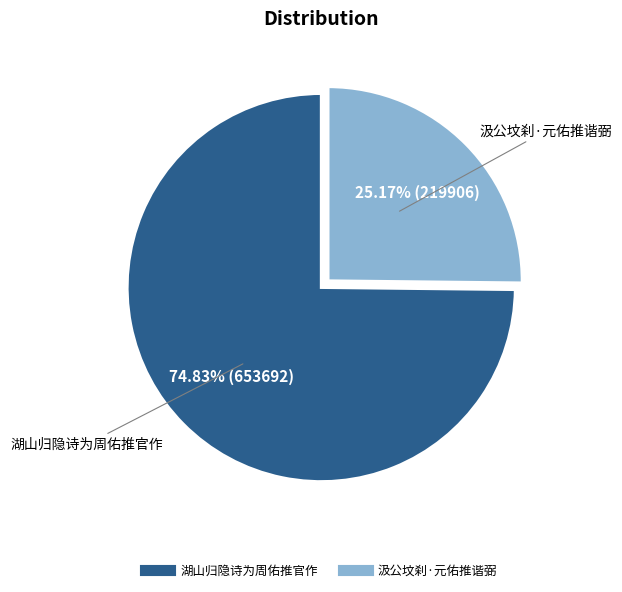

Approximately how many times larger is the value at 汲公坟刹·元佑推谐弼 compared to 湖山归隐诗为周佑推官作?

0.3